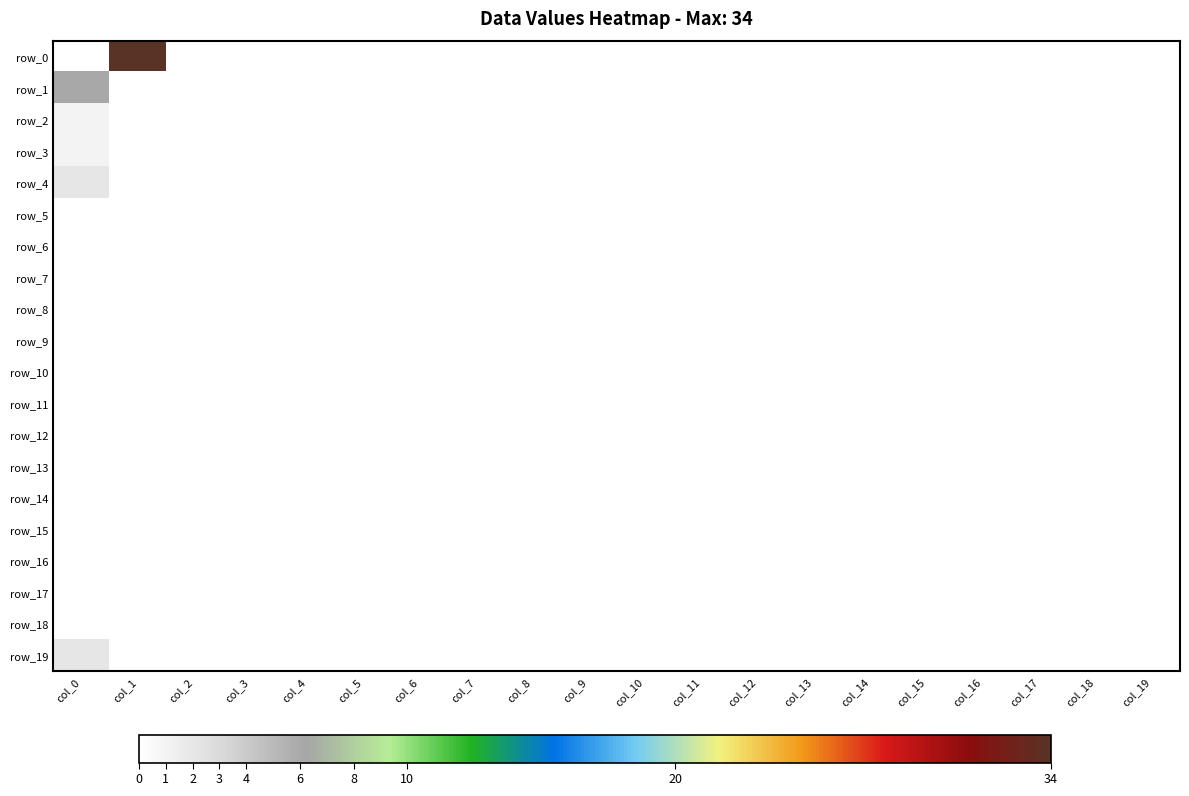

Is the value of row_3 at col_7 greater than the value of row_11 at col_10?

No